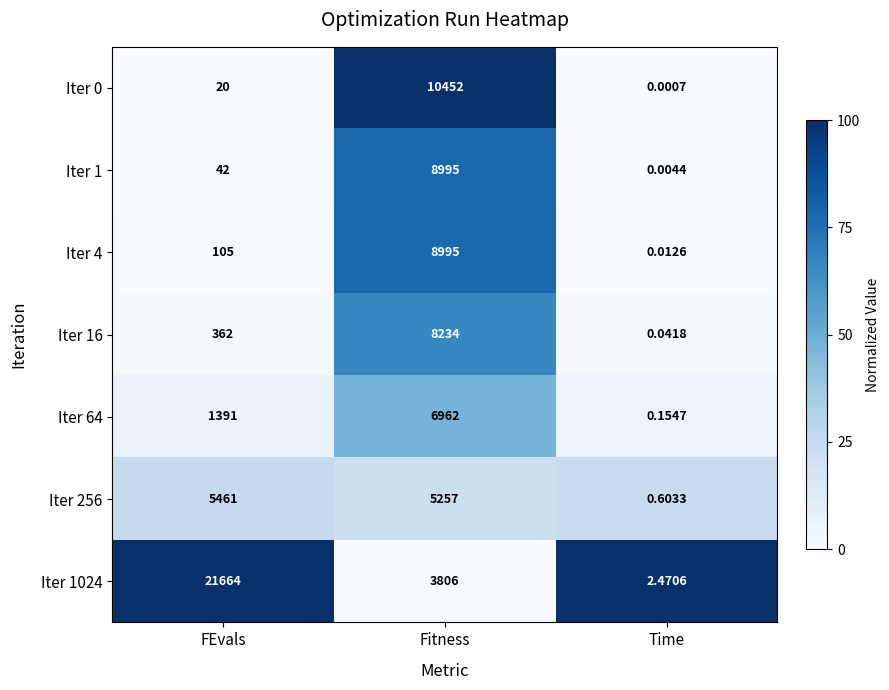

Is the value of Iter 64 at Time greater than the value of Iter 1024 at Time?

No